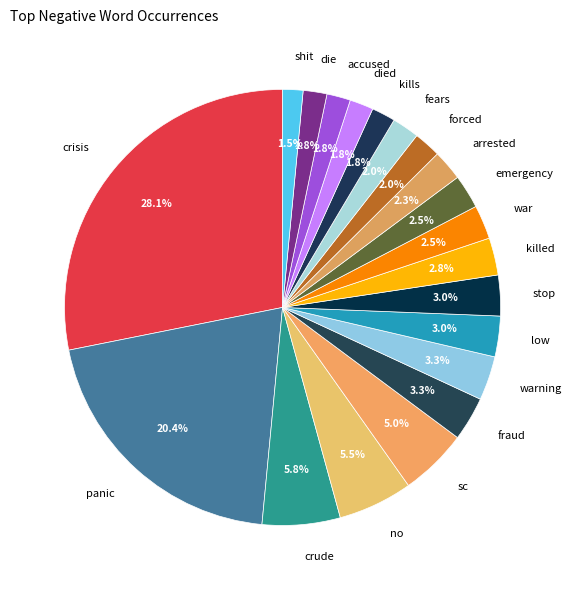

The stop slice represents 10% of the pie. True or false?

False